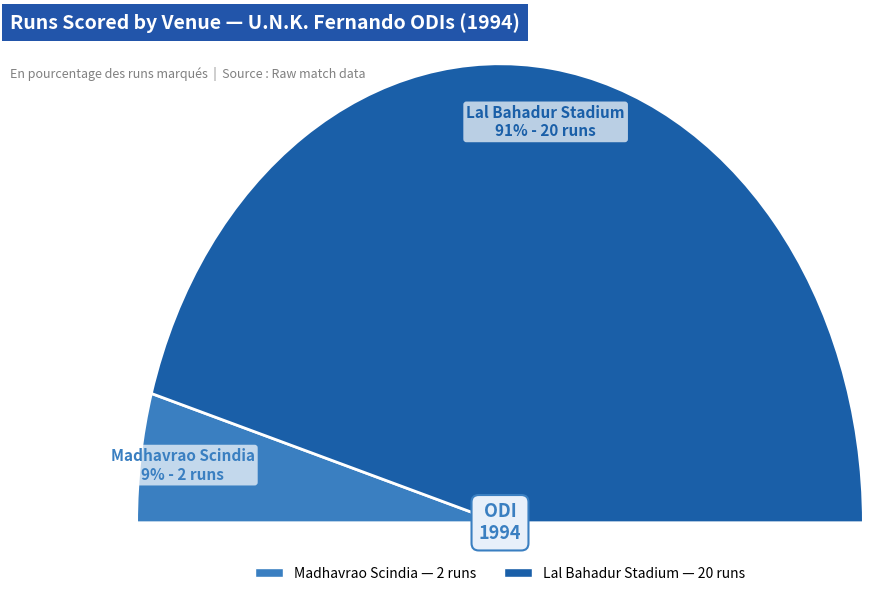

Combined, do Madhavrao Scindia and Lal Bahadur Stadium account for over 50%?

Yes